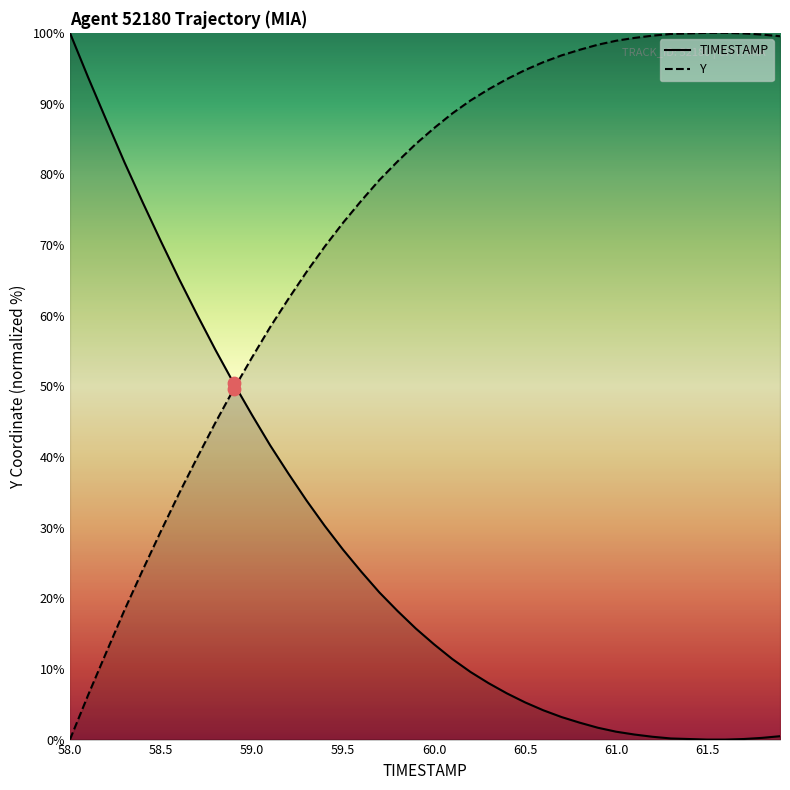

Which has a higher value, 60.0 or 59.9?

59.9